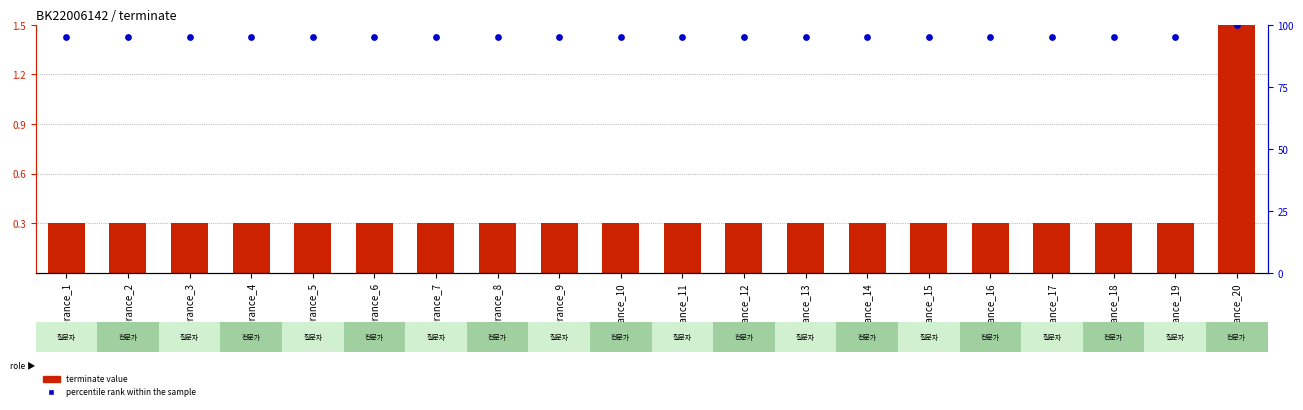

At which category is the sum across all series the highest?

utterance_20